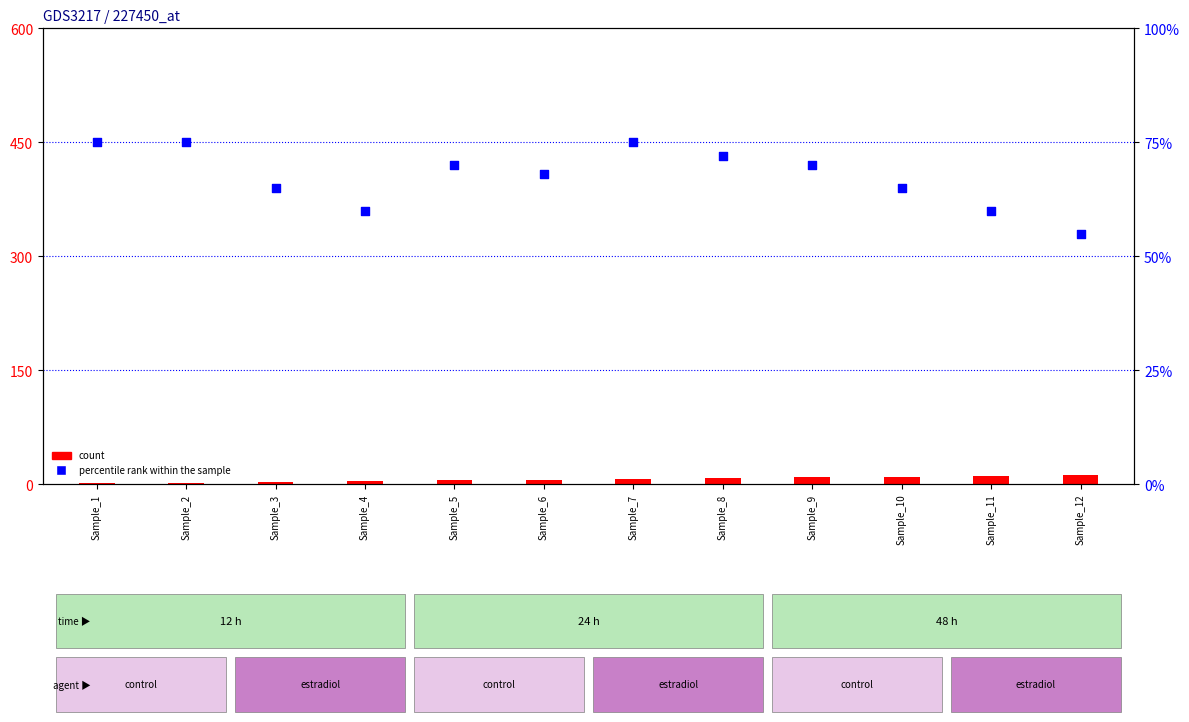

What is the total value across all series at Sample_1?

76